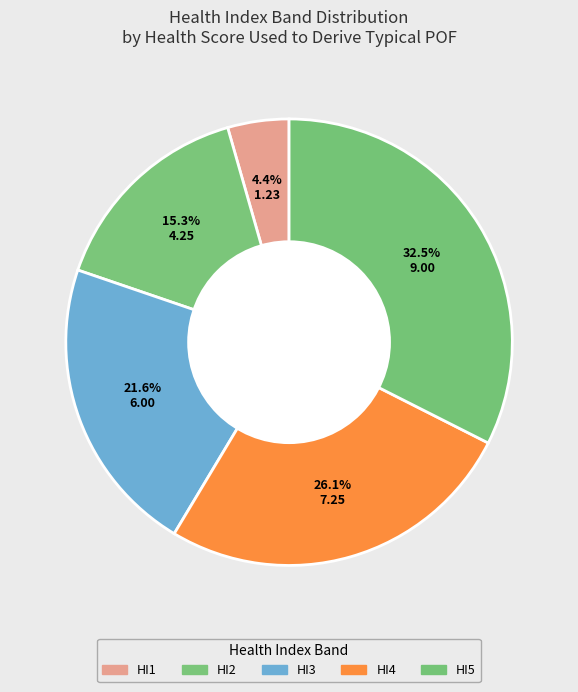

To the nearest percent, what is the average slice percentage?

20%